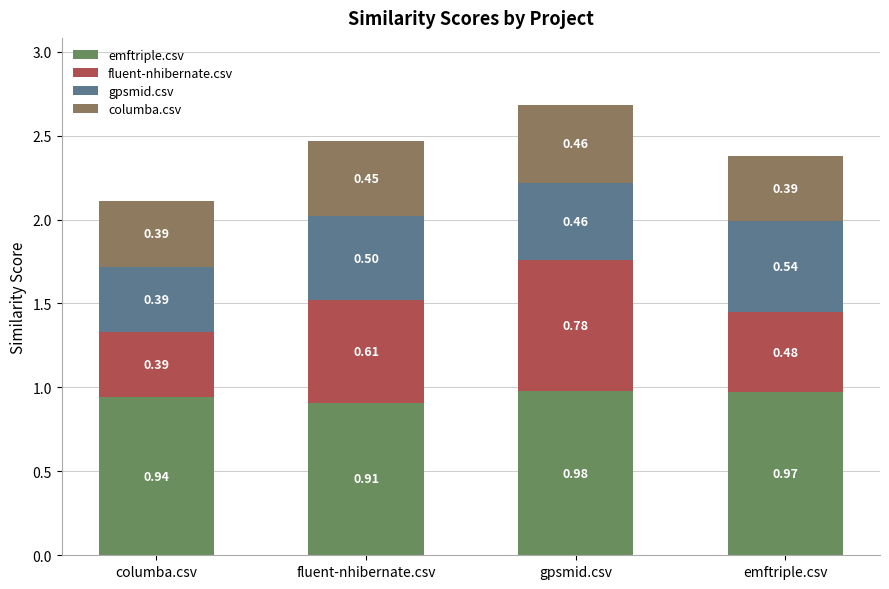

At which label does emftriple.csv reach its minimum?

fluent-nhibernate.csv